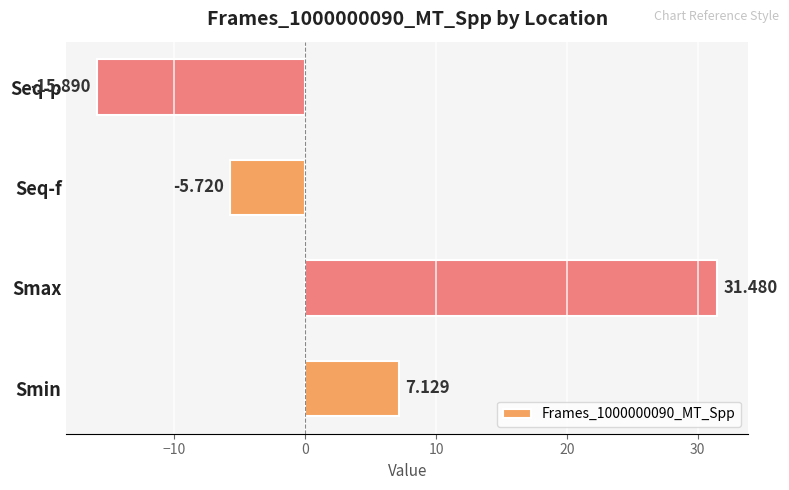

What is the difference between the maximum and minimum values?

47.4